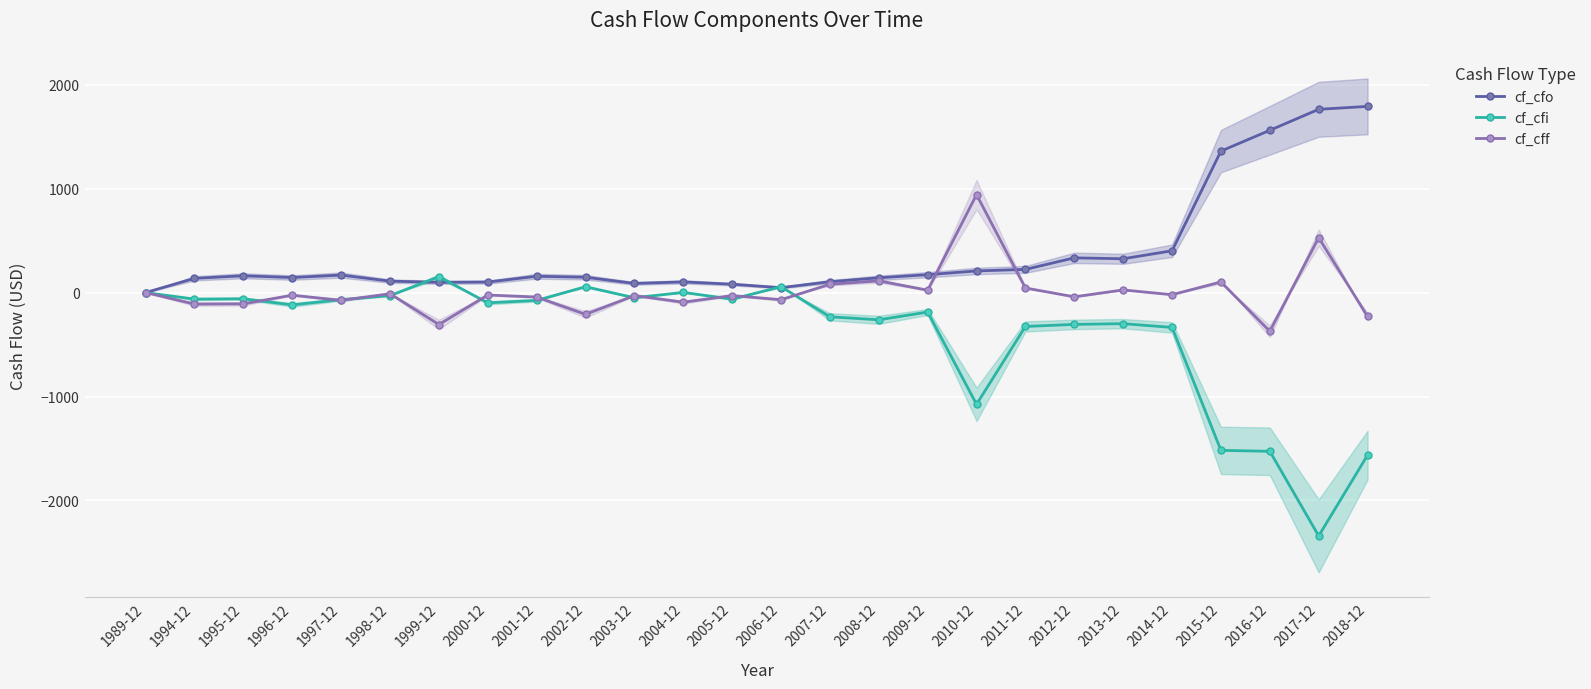

Reading left to right, transcribe all the data shown in this chart.

cf_cfo: 0.0	137.0	161.5	144.8	168.4	110.1	98.5	101.3	156.9	147.6	88.1	102.7	80.5	47.1	104.6	142.3	172.1	208.1	222.9	333.9	325.2	402.2	1361.0	1561.0	1763.0	1791.0
cf_cfi: 0.0	-63.0	-59.4	-118.3	-68.0	-29.5	152.8	-98.8	-75.3	56.2	-49.6	1.5	-62.9	56.2	-233.2	-262.0	-187.4	-1075.0	-326.0	-306.3	-299.2	-335.3	-1518.0	-1527.0	-2341.0	-1564.0
cf_cff: 0.0	-110.7	-108.5	-25.2	-74.8	-11.1	-307.4	-23.4	-43.0	-209.9	-28.9	-92.7	-28.8	-68.6	80.0	112.6	22.8	942.0	43.9	-40.8	25.3	-20.5	102.0	-372.0	528.0	-230.0